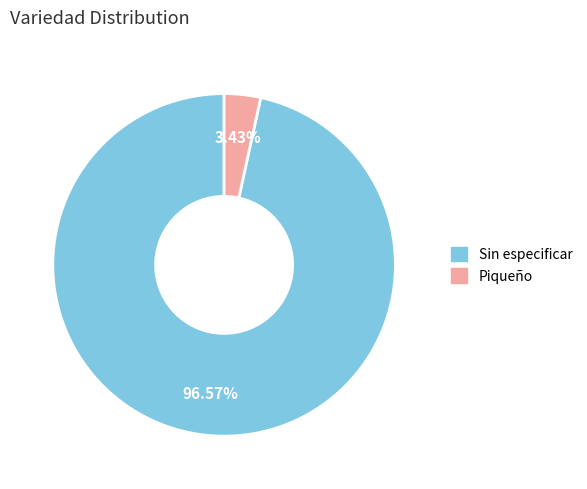

To the nearest percent, what is the average slice percentage?

50%